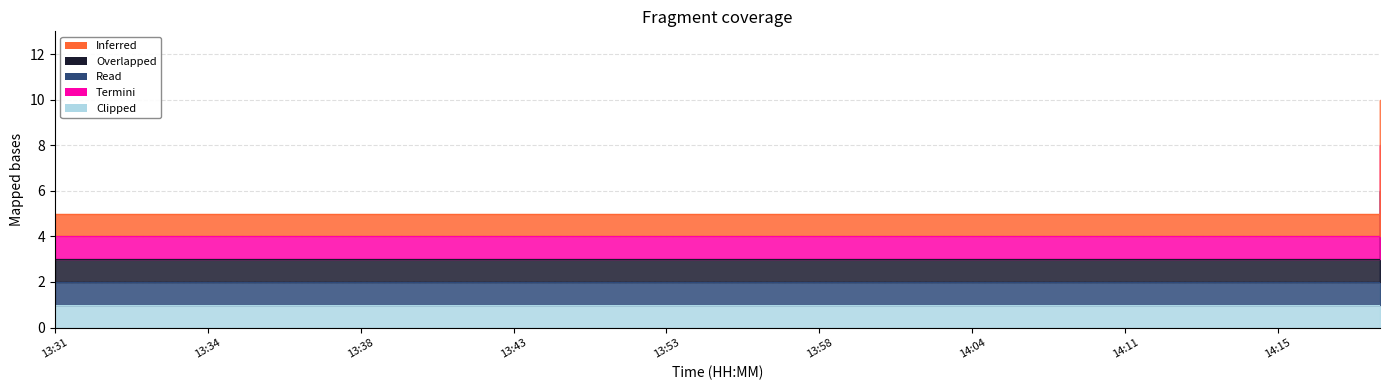

What is the label of the 3rd point from the right?

14:15